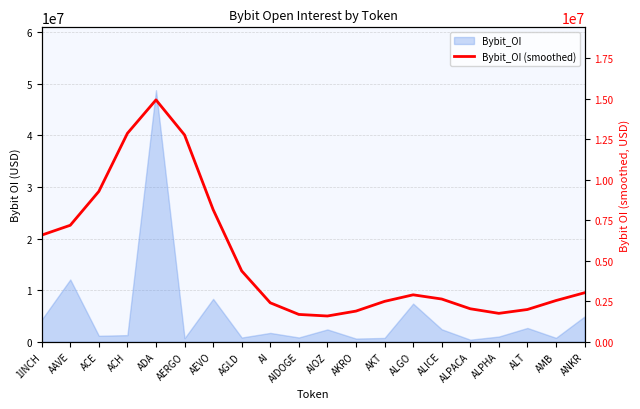

Which has a higher value, ALGO or ALPACA?

ALGO